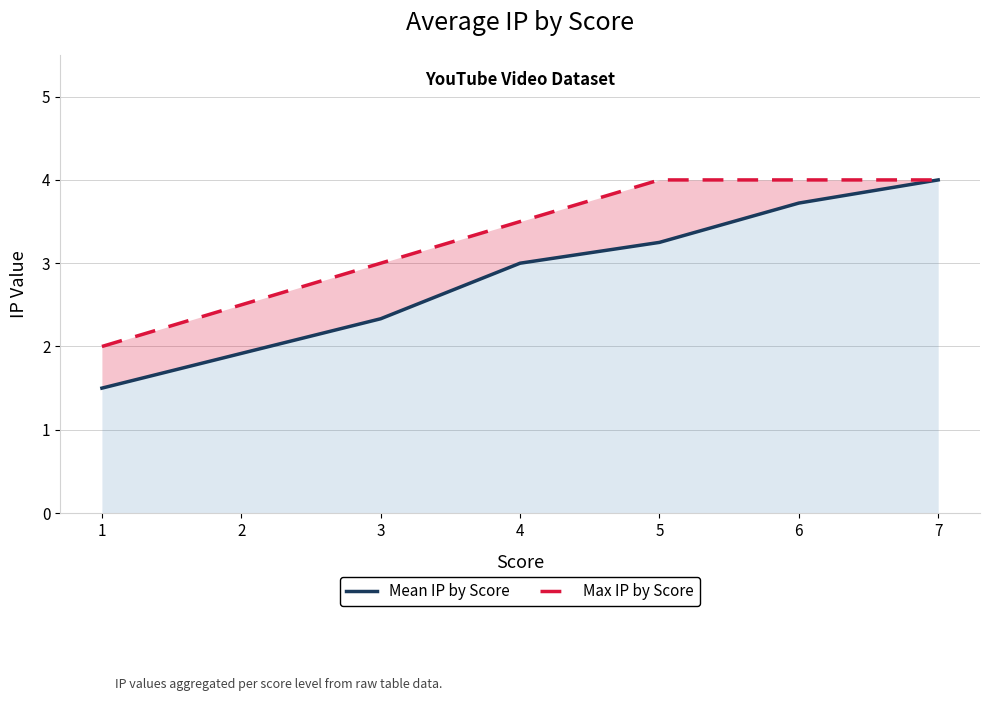

At which label does Mean IP by Score reach its minimum?

1